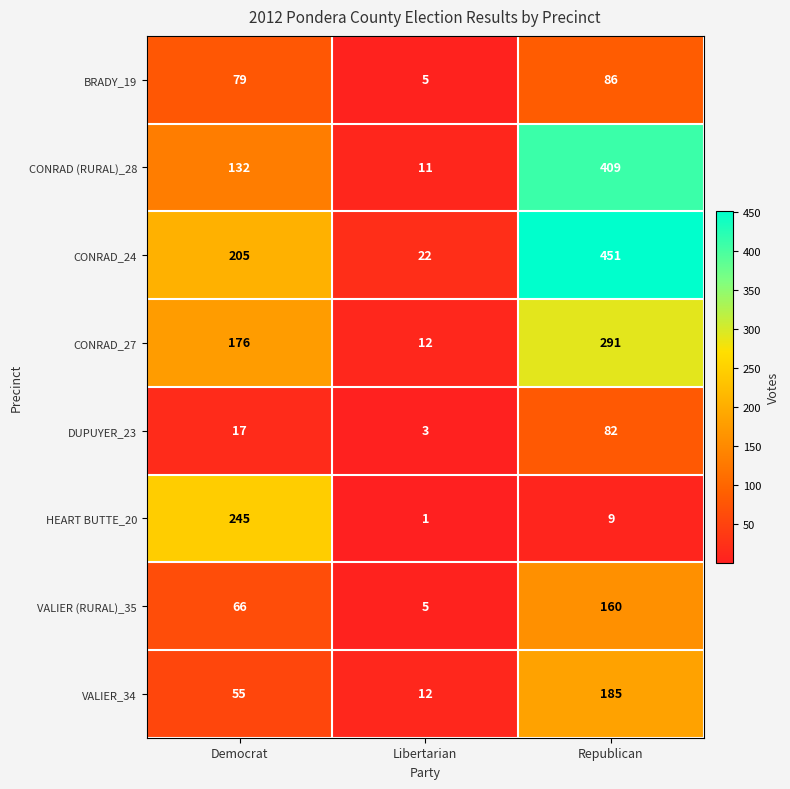

What is the difference between the highest and lowest values at Democrat?

228